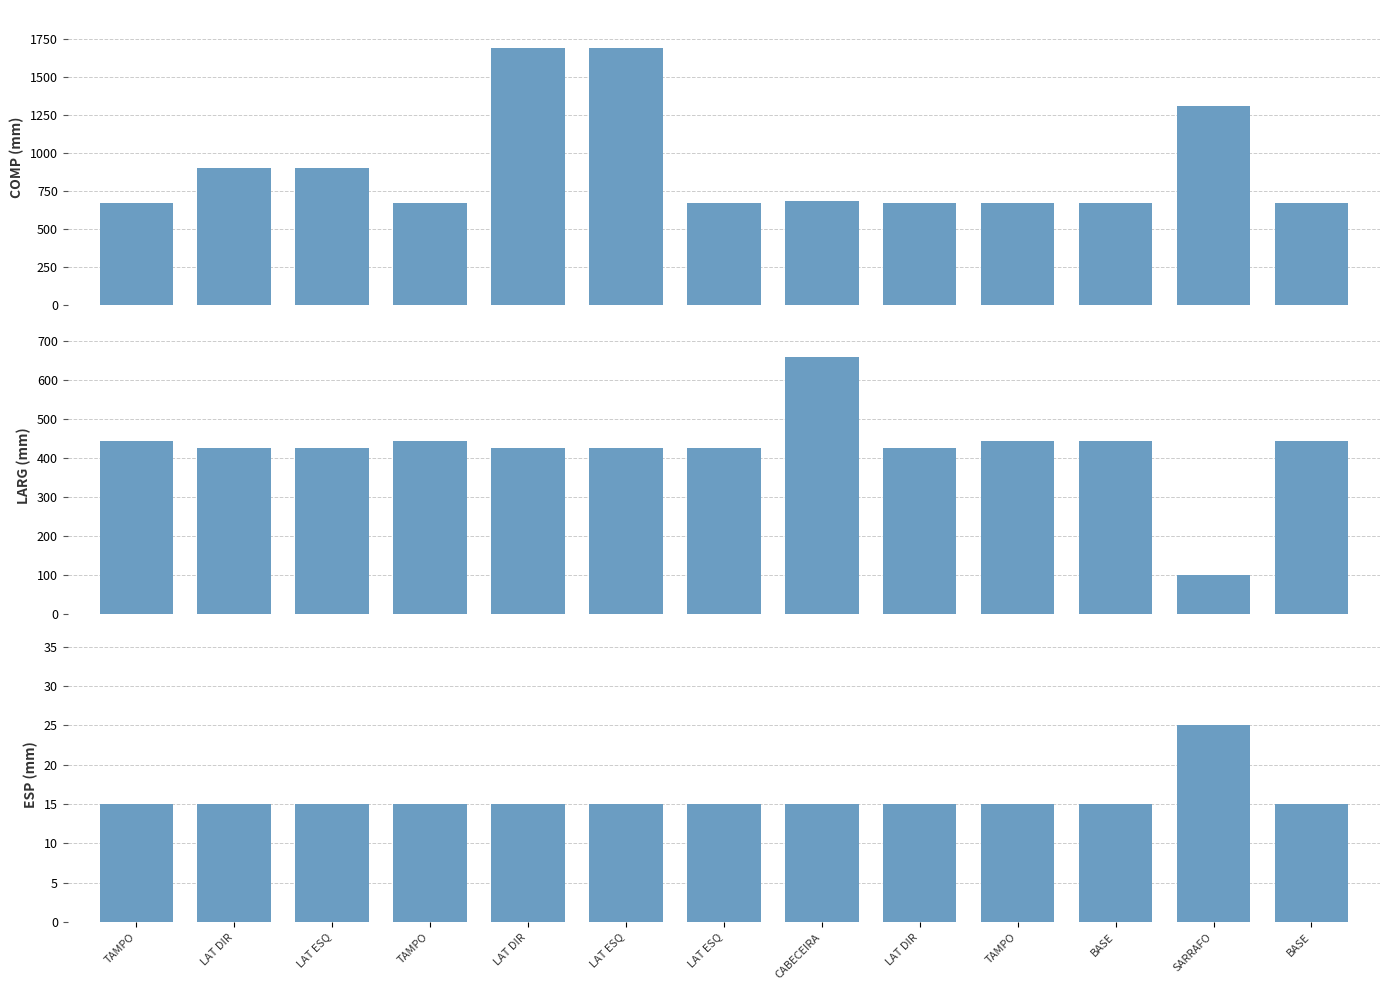

What is the difference between the highest and lowest values at LAT ESQ?

885